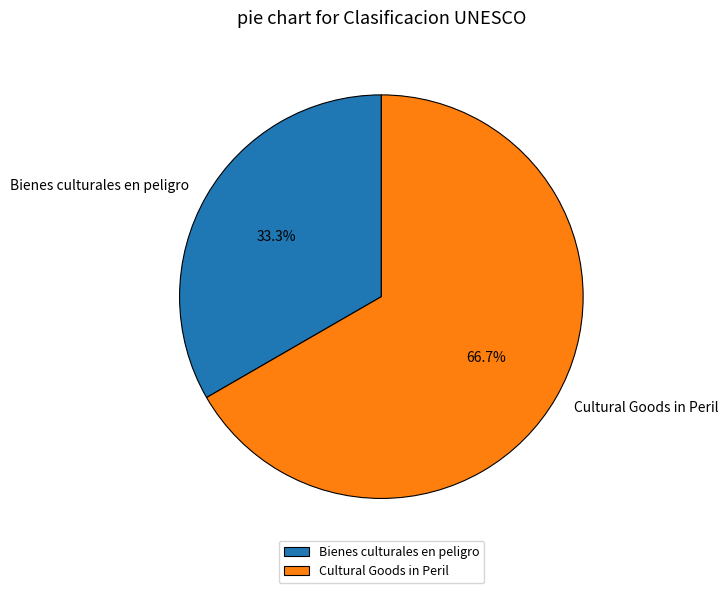

Do Cultural Goods in Peril and Bienes culturales en peligro together represent more than half of the pie?

Yes